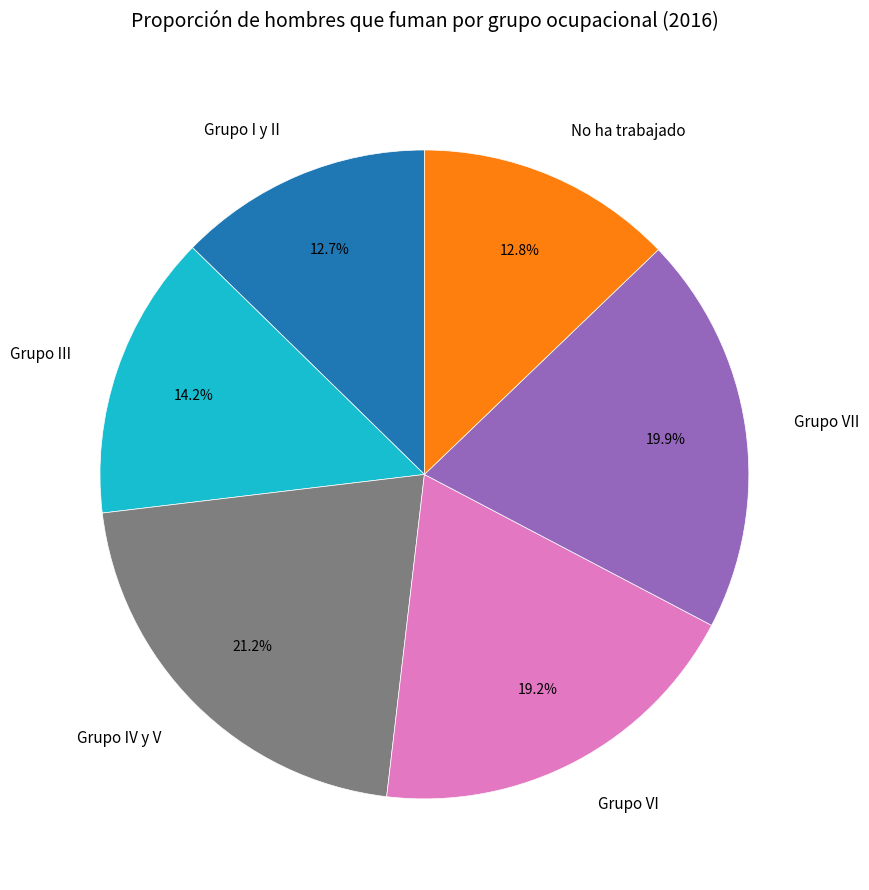

How many segments does this pie chart have?

6